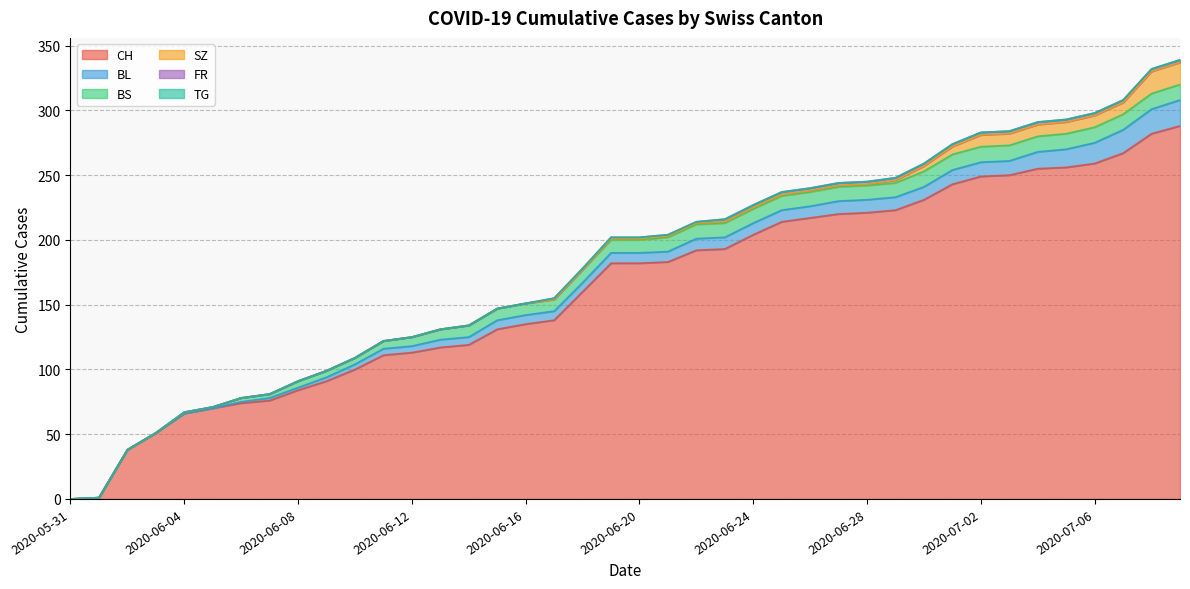

List the labels in order of BL value, largest first.

2020-07-09, 2020-07-08, 2020-07-07, 2020-07-06, 2020-07-05, 2020-07-04, 2020-07-01, 2020-07-02, 2020-07-03, 2020-06-27, 2020-06-28, 2020-06-29, 2020-06-30, 2020-06-22, 2020-06-23, 2020-06-24, 2020-06-25, 2020-06-26, 2020-06-19, 2020-06-20, 2020-06-21, 2020-06-15, 2020-06-16, 2020-06-17, 2020-06-18, 2020-06-13, 2020-06-14, 2020-06-11, 2020-06-12, 2020-06-10, 2020-06-09, 2020-06-07, 2020-06-08, 2020-06-06, 2020-05-31, 2020-06-01, 2020-06-02, 2020-06-03, 2020-06-04, 2020-06-05